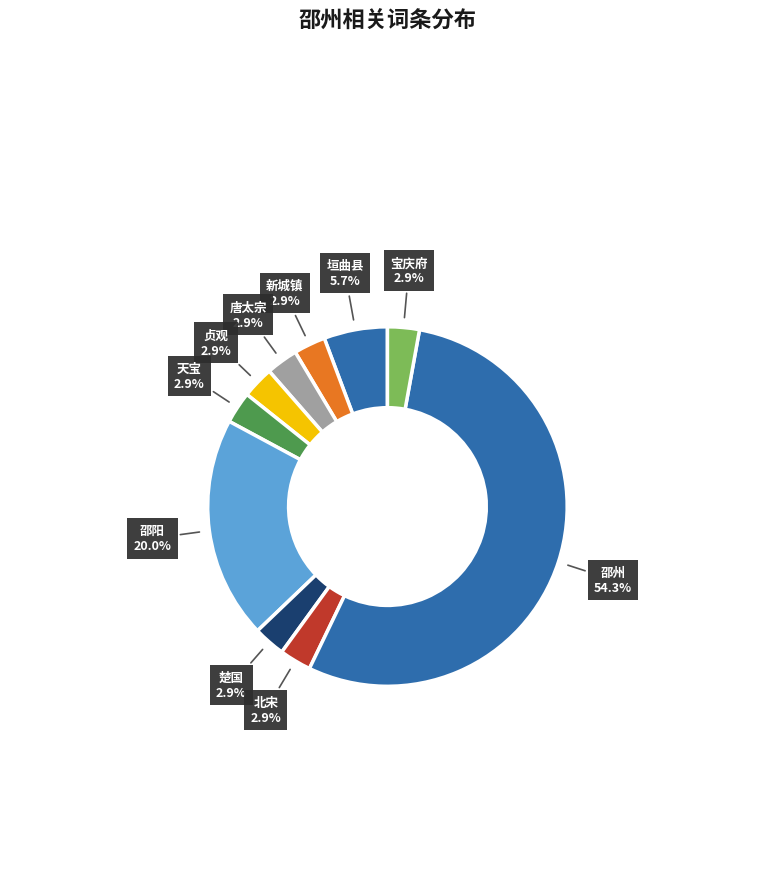

To the nearest percent, what is the combined percentage of 垣曲县 and 新城镇?

9%